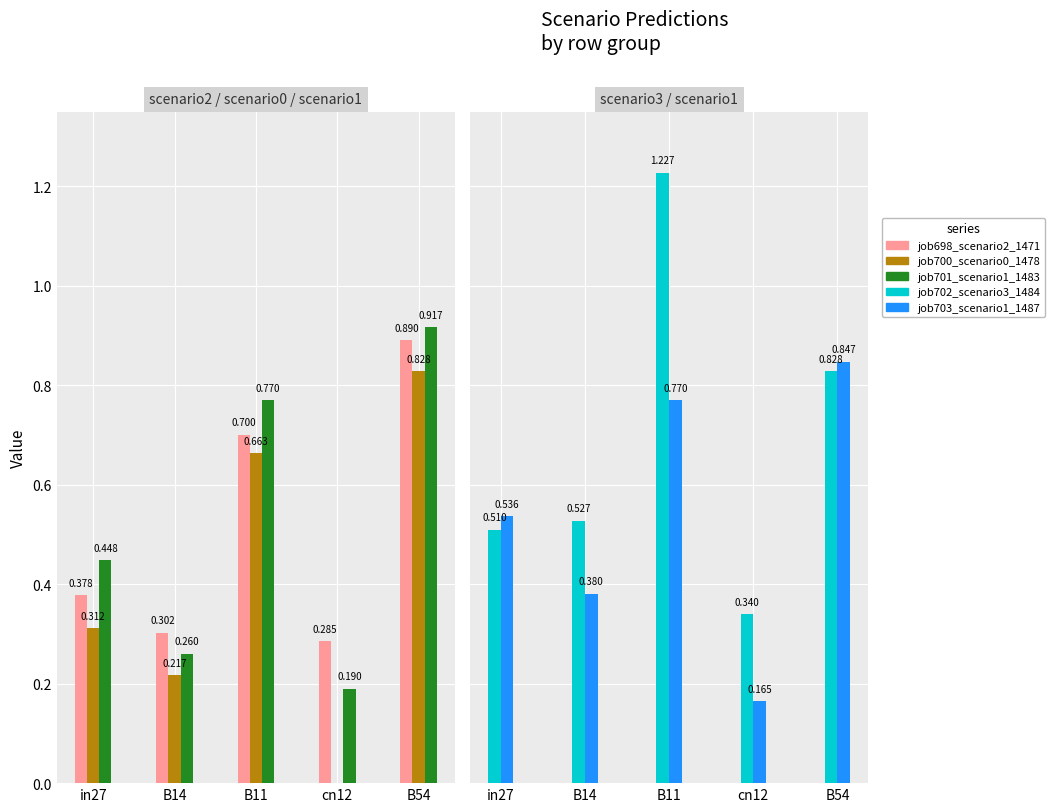

List the labels in order of job700_scenario0_1478 value, smallest first.

cn12, B14, in27, B11, B54